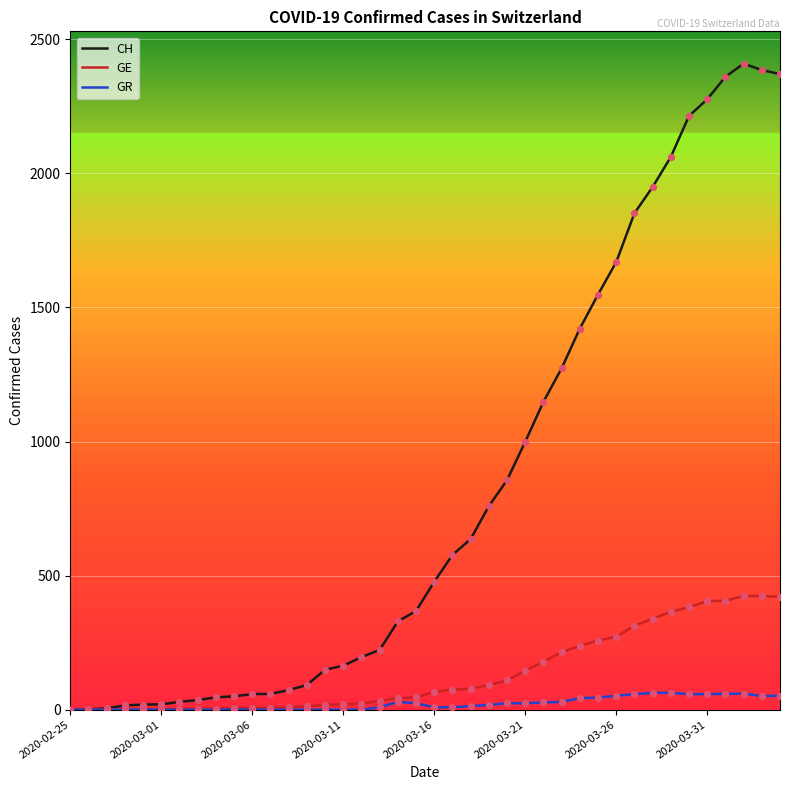

Which series has the widest spread of values?

CH